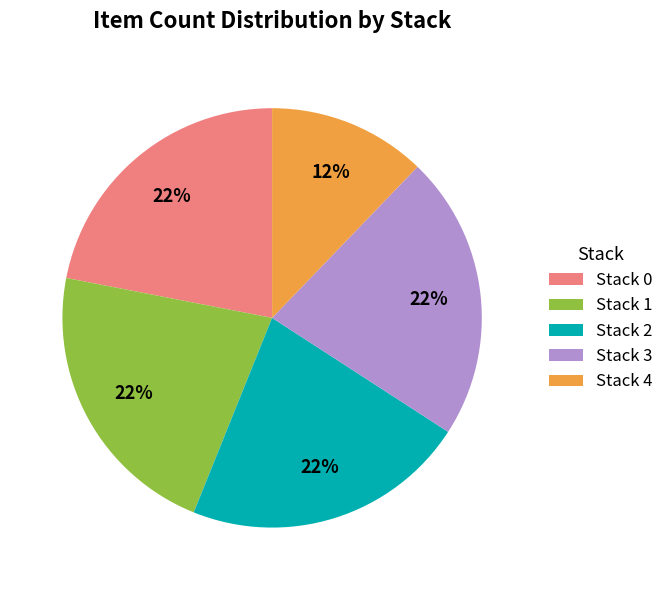

Which slice is the smallest?

Stack 4